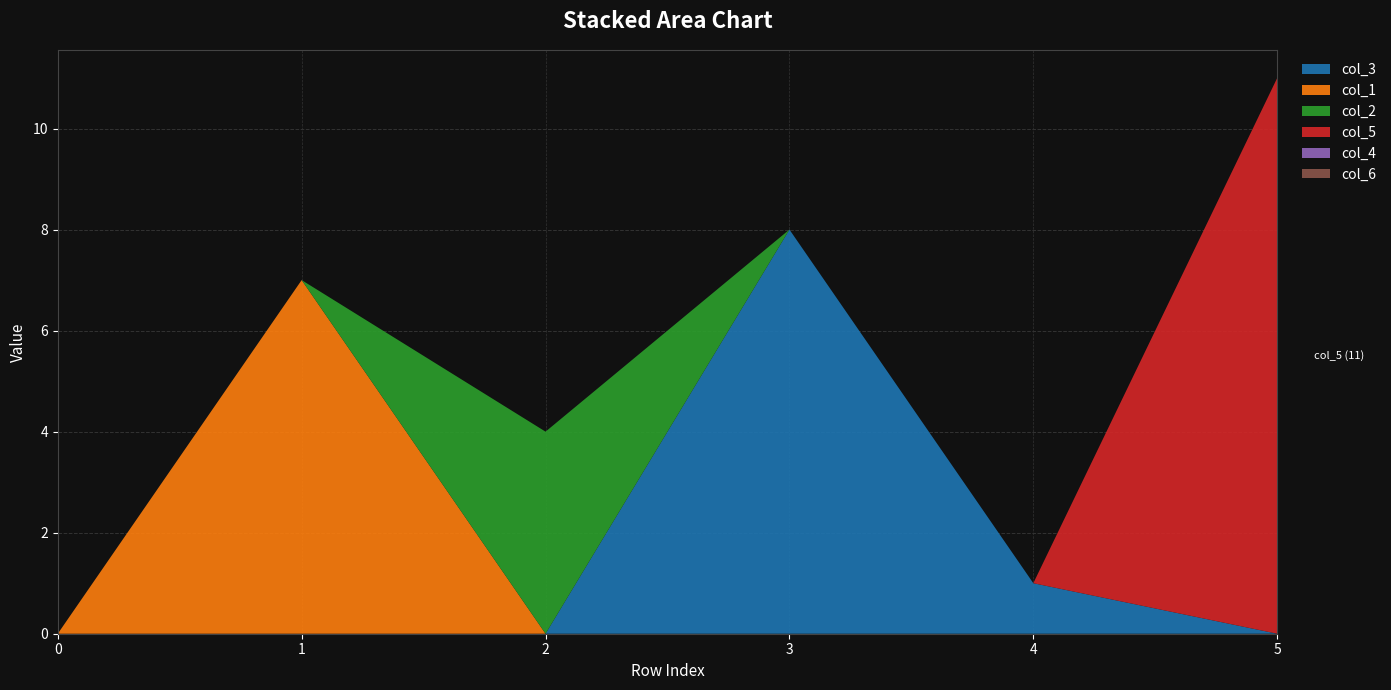

Reading left to right, list all the values displayed in this chart.

col_3: 0	0	0	8	1	0
col_1: 0	7	0	0	0	0
col_2: 0	0	4	0	0	0
col_5: 0	0	0	0	0	11
col_4: 0	0	0	0	0	0
col_6: 0	0	0	0	0	0